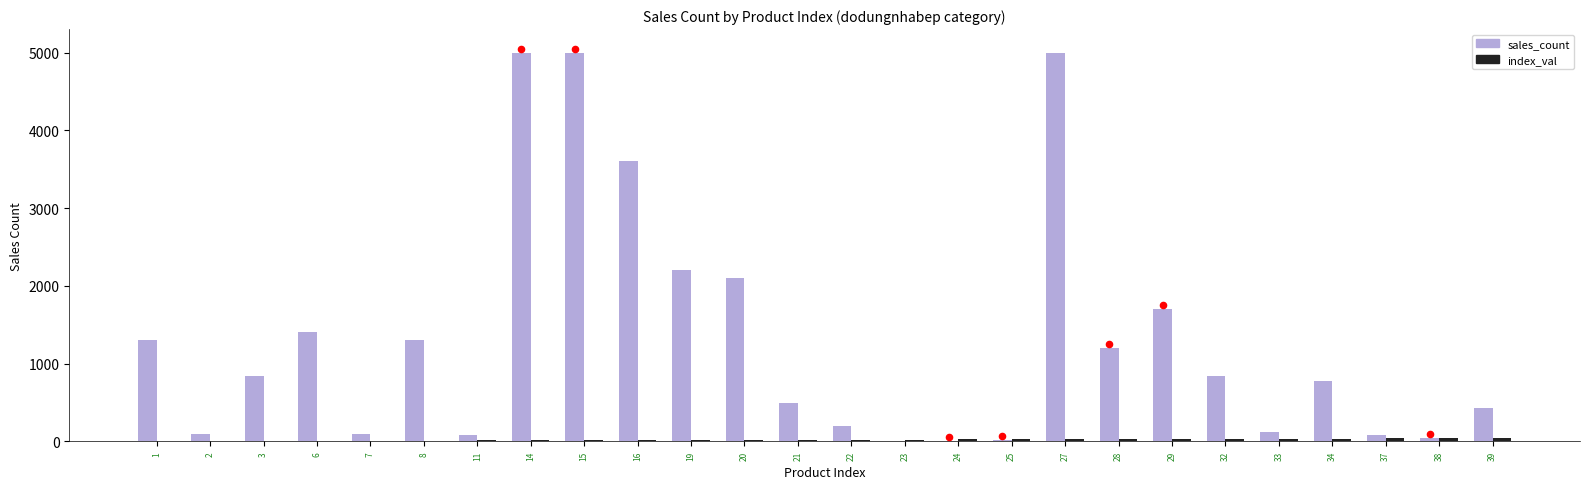

At how many categories does at least one series exceed 4720?

3